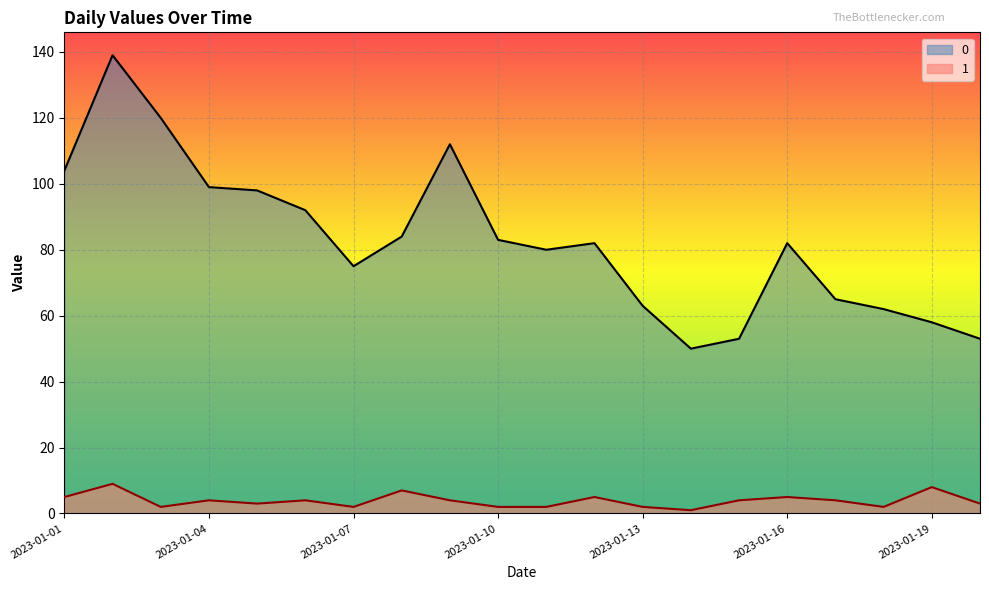

At which category is the sum across all series the highest?

2023-01-02